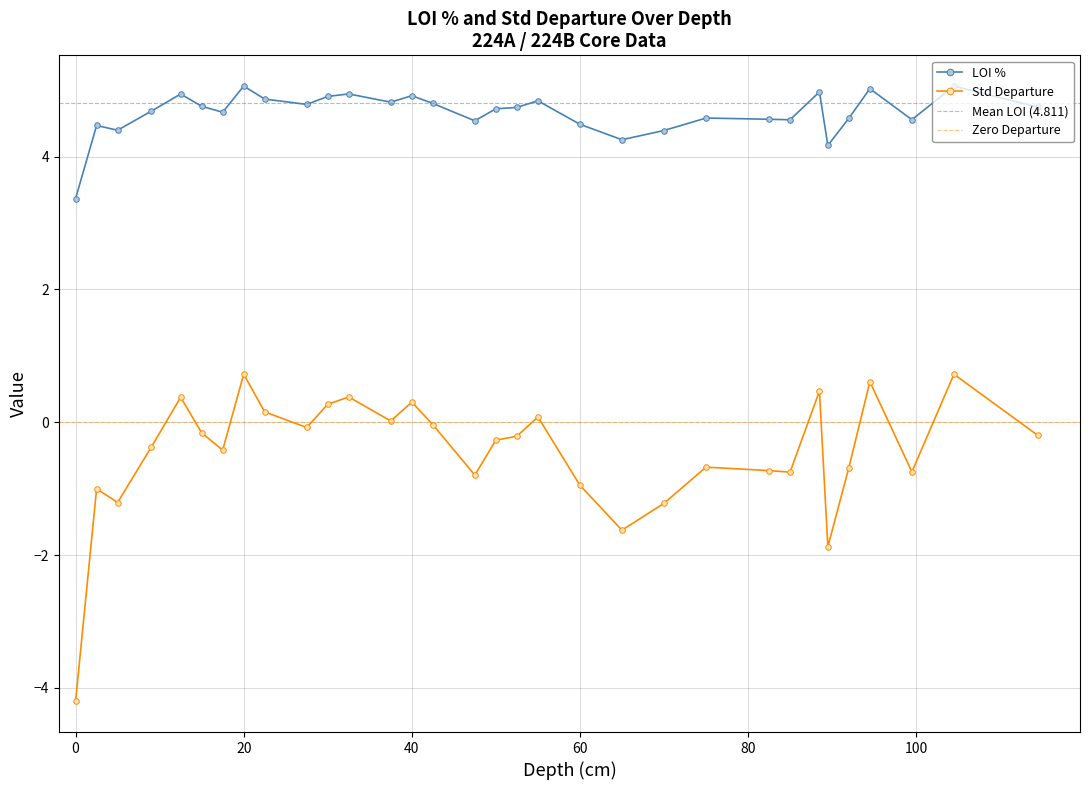

True or false: LOI % has more than 2 interior local peaks.

True